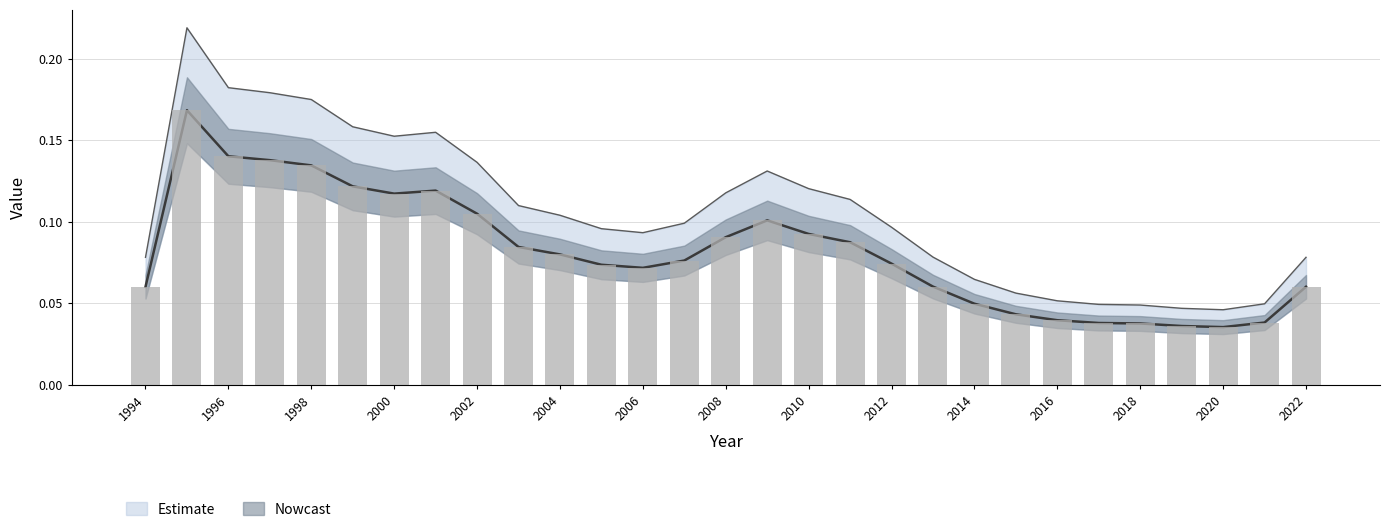

How many values are between 0 and 1?

29